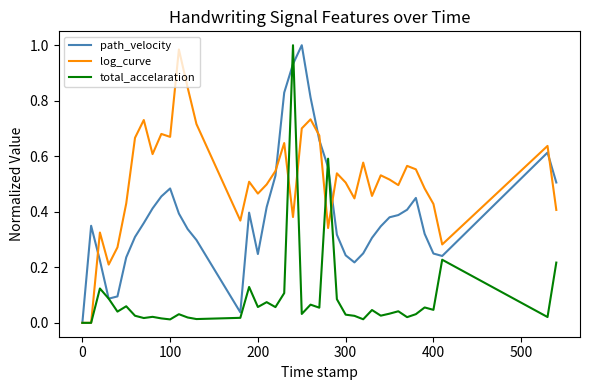

Rank the series by their average value, from highest to lowest.

log_curve, path_velocity, total_accelaration